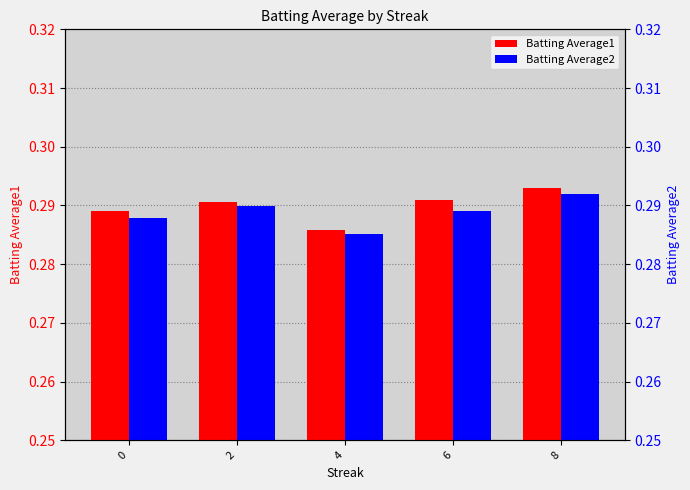

The Batting Average1 series shows 0.5 at 6. True or false?

False